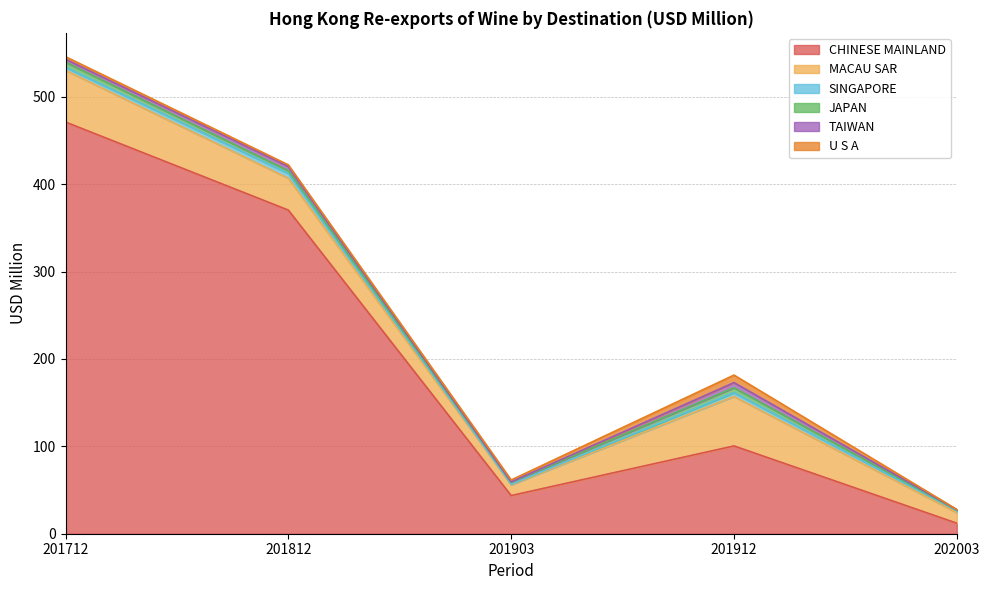

Where is the first local maximum for U S A?

201912